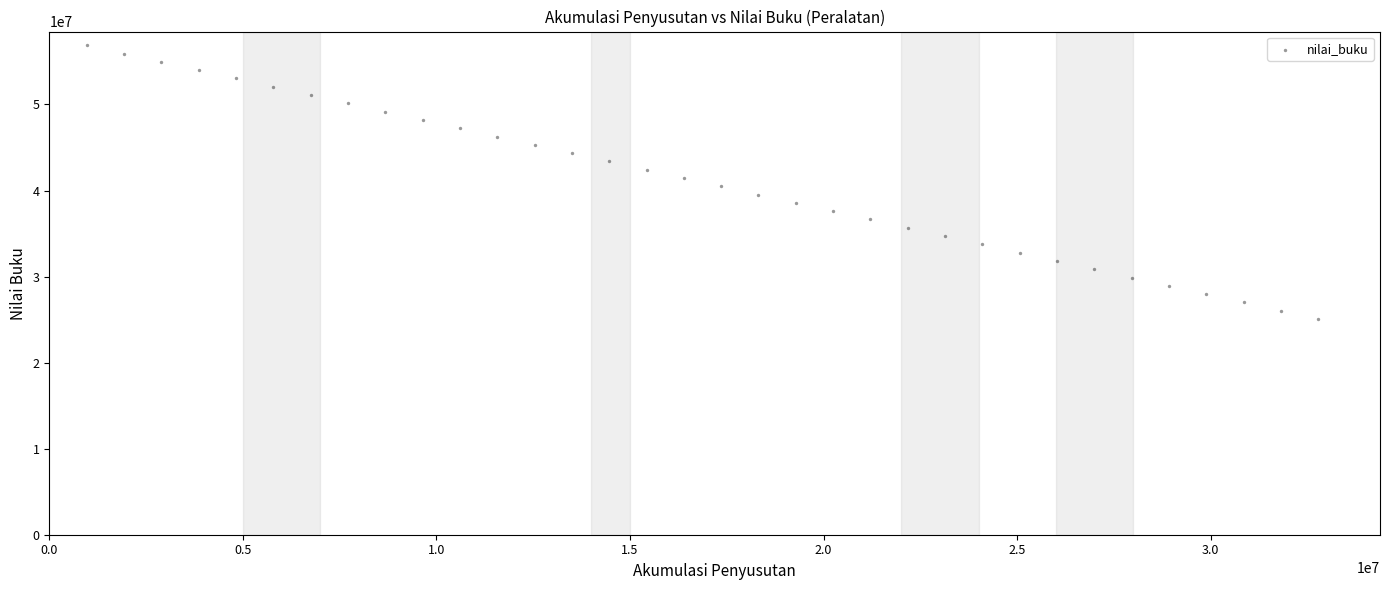

What is the range of X values (max minus min)?

31814586.1